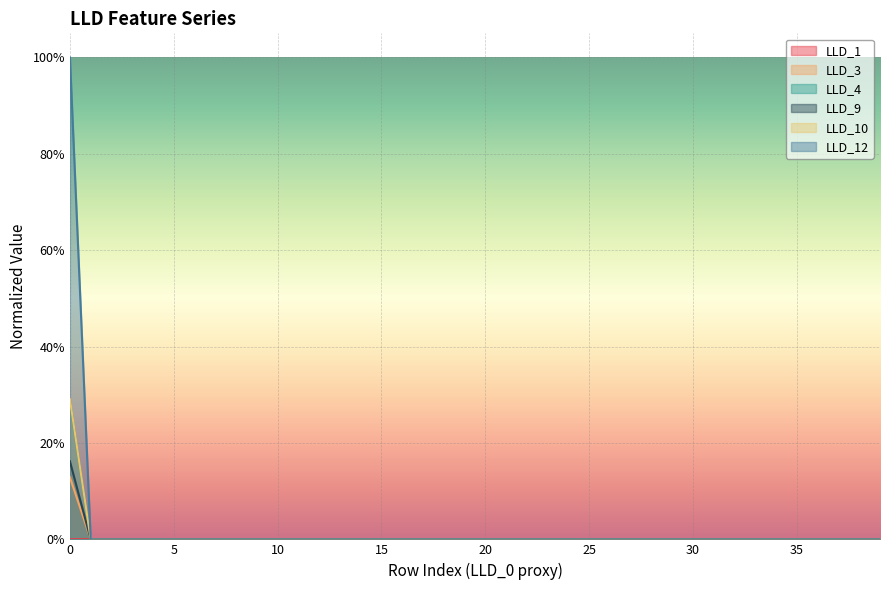

Where is the first local maximum for LLD_1?

4